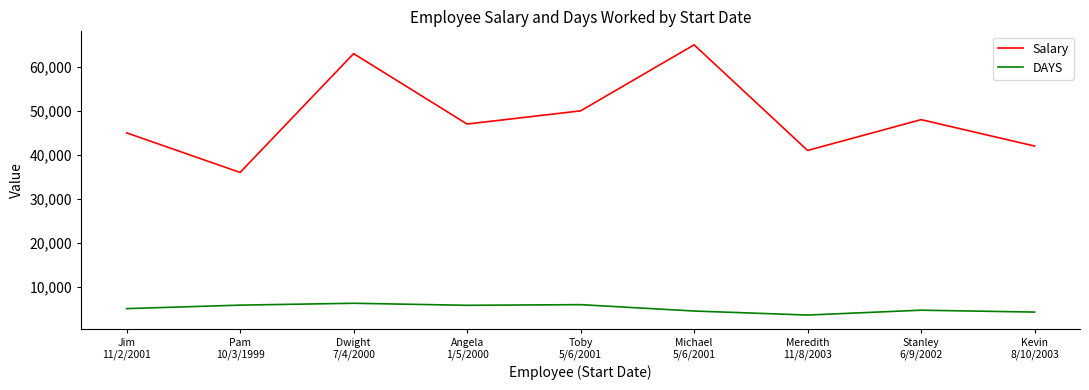

What is the difference between the highest and lowest values at Dwight
7/4/2000?

56725